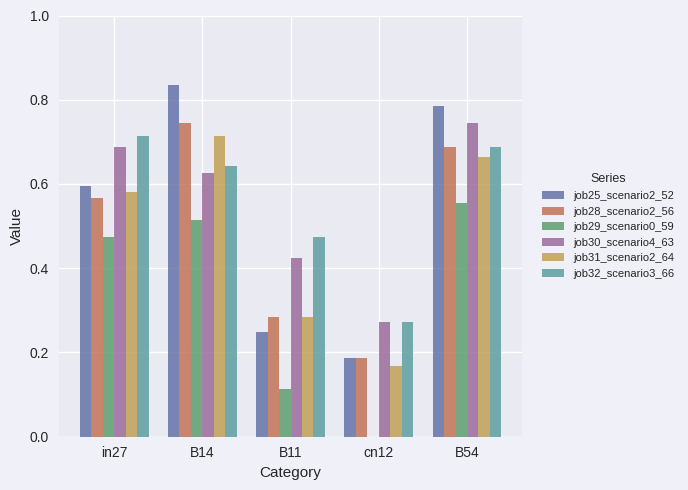

Is the value of job32_scenario3_66 at B54 greater than the value of job28_scenario2_56 at B14?

No